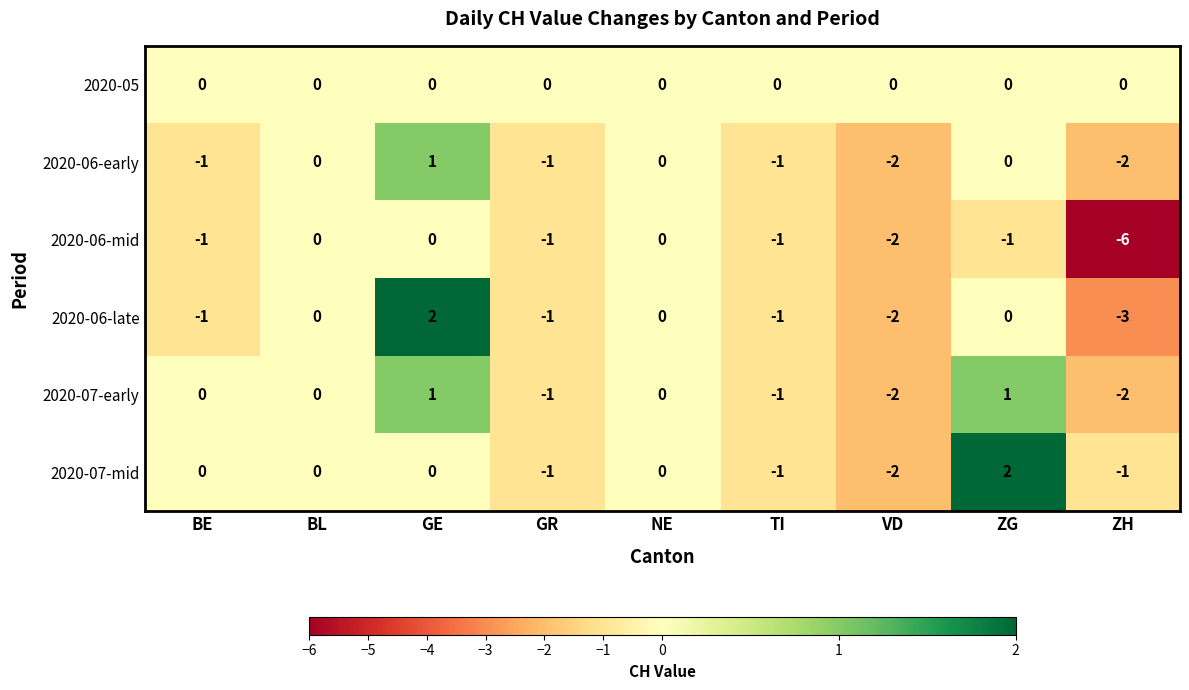

What is the difference between the second highest and second lowest values in the 2020-07-early series?

3